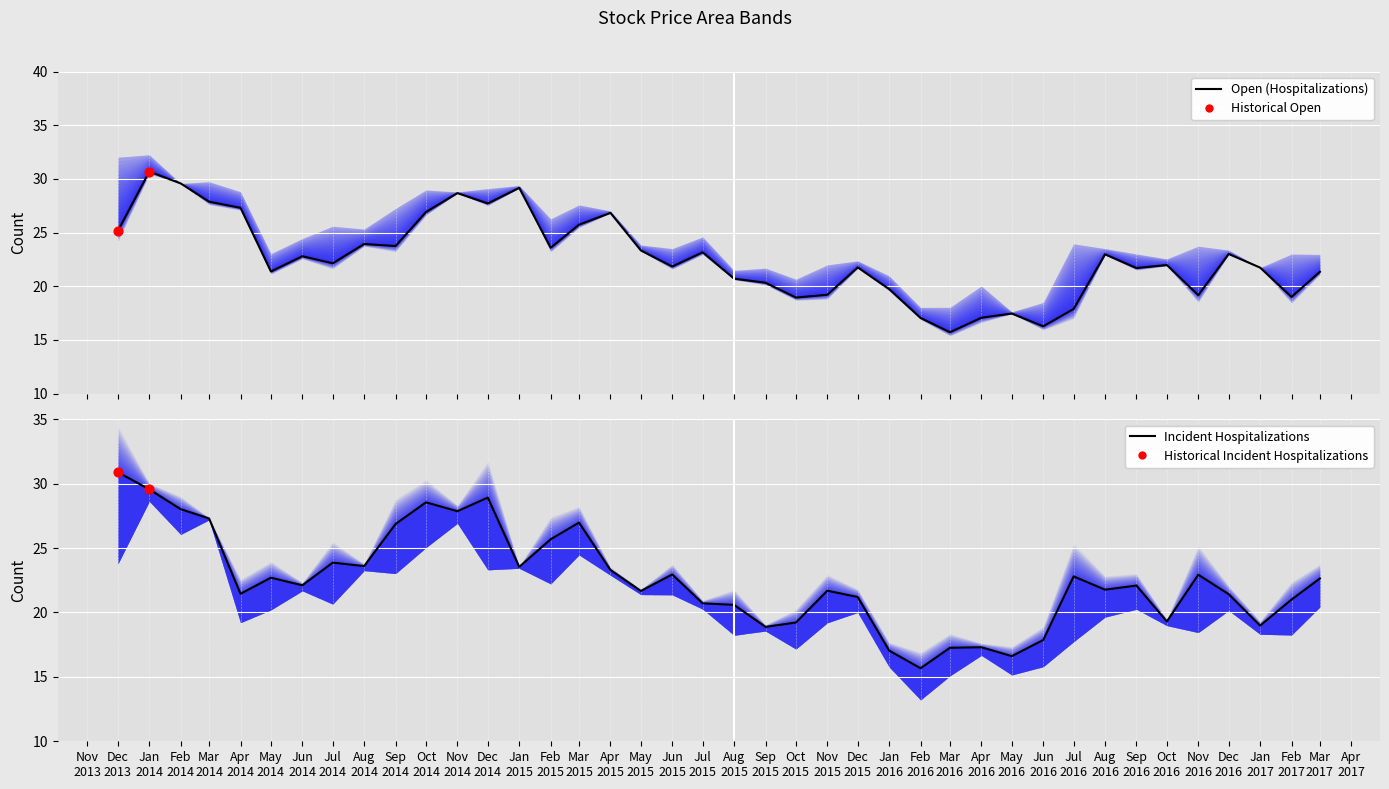

Which series has the largest total across all categories?

Open